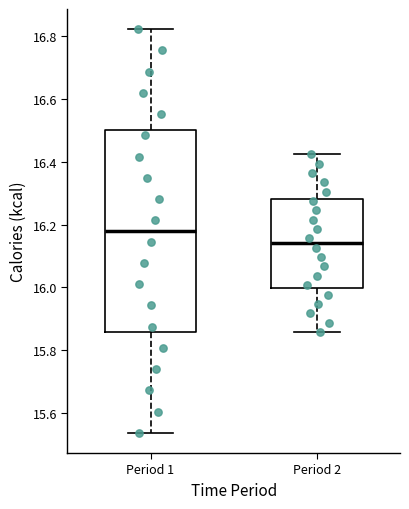

Which box is the tallest, from its lower edge to its upper edge?

Period 1